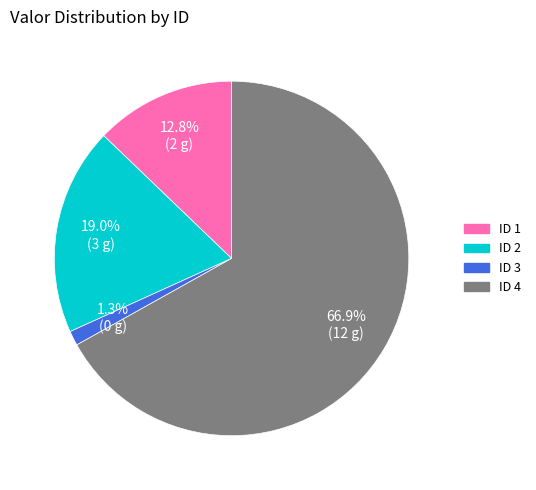

Count the number of slices in the pie.

4